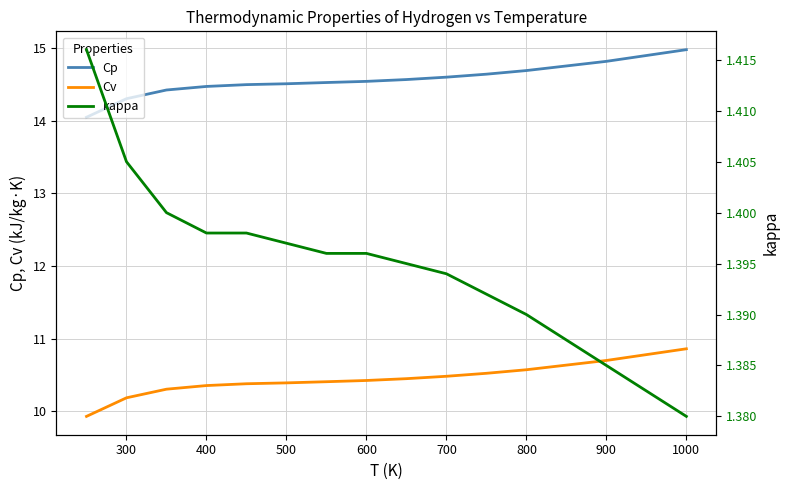

How many categories are shown in the chart?

14